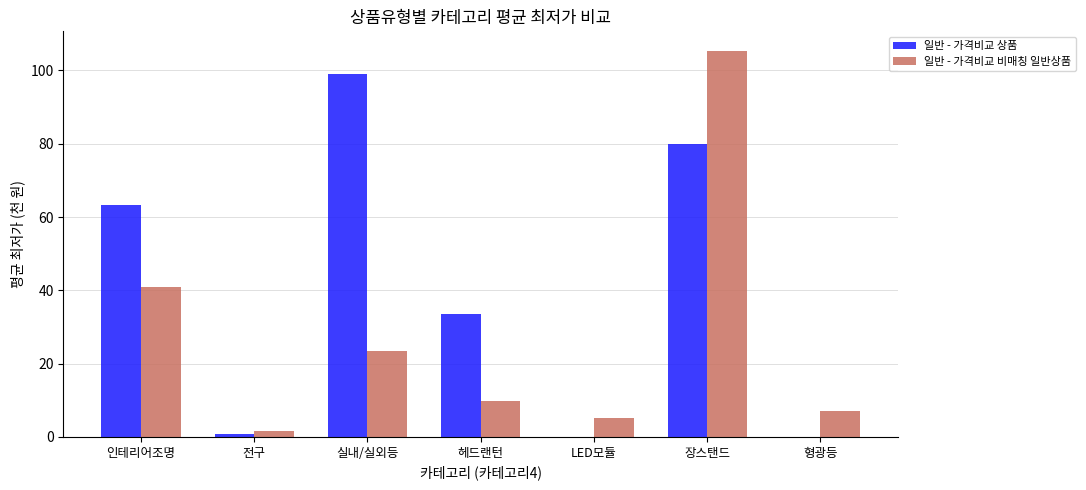

How many categories are shown in the chart?

7